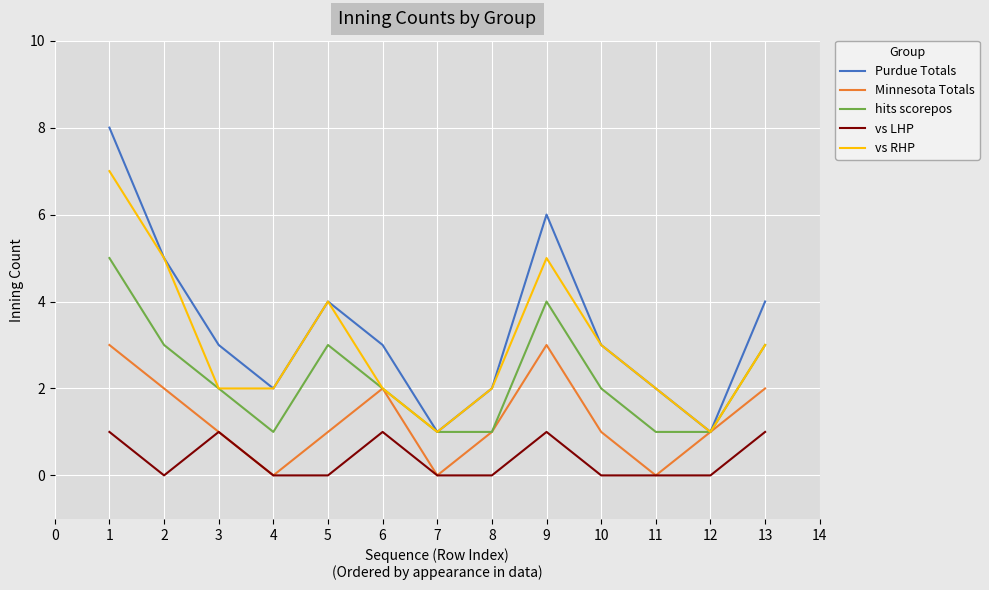

True or false: vs LHP has a value of 1 at 8.

False